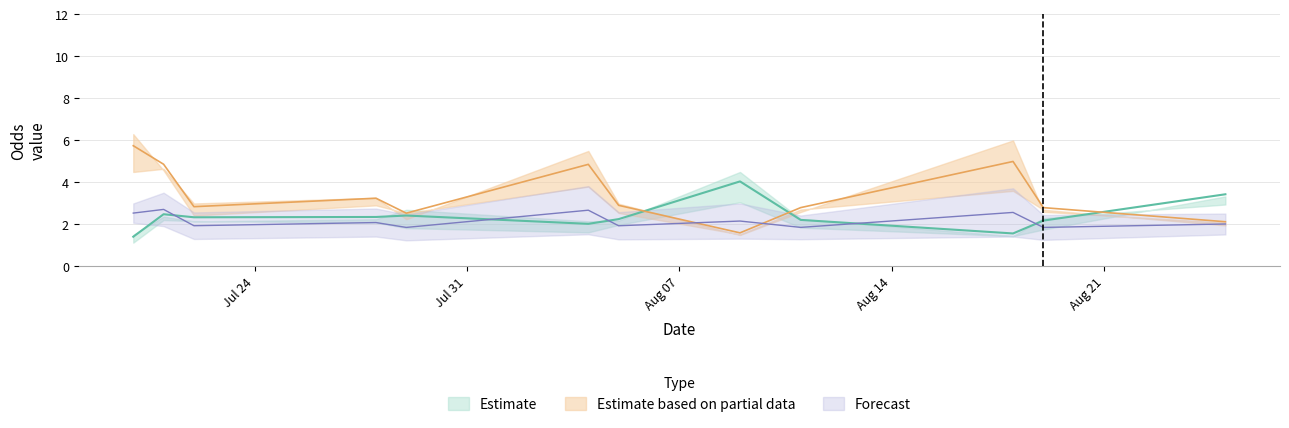

Which has a higher value, 30 or 11?

30